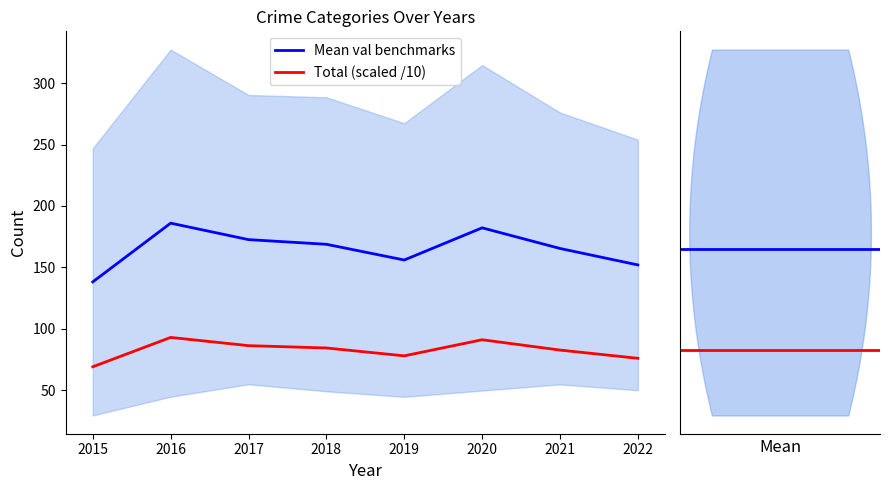

Is this an area chart (filled region under the line)?

No